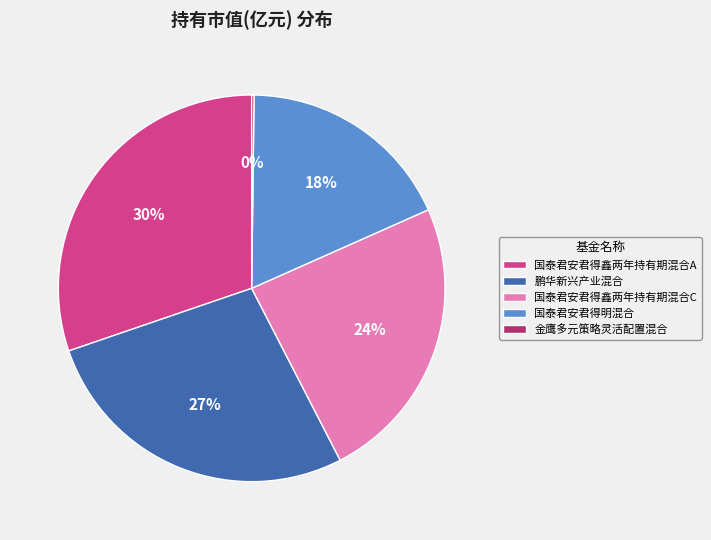

Do 国泰君安君得鑫两年持有期混合C and 鹏华新兴产业混合 together represent more than half of the pie?

Yes